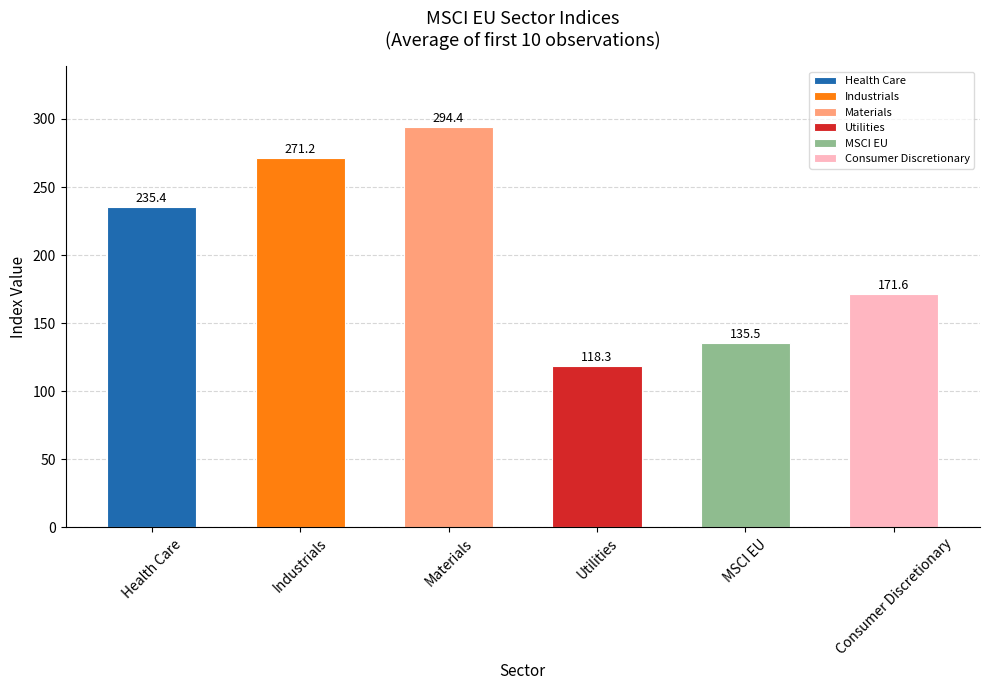

What is the approximate value at MSCI EU?

135.5